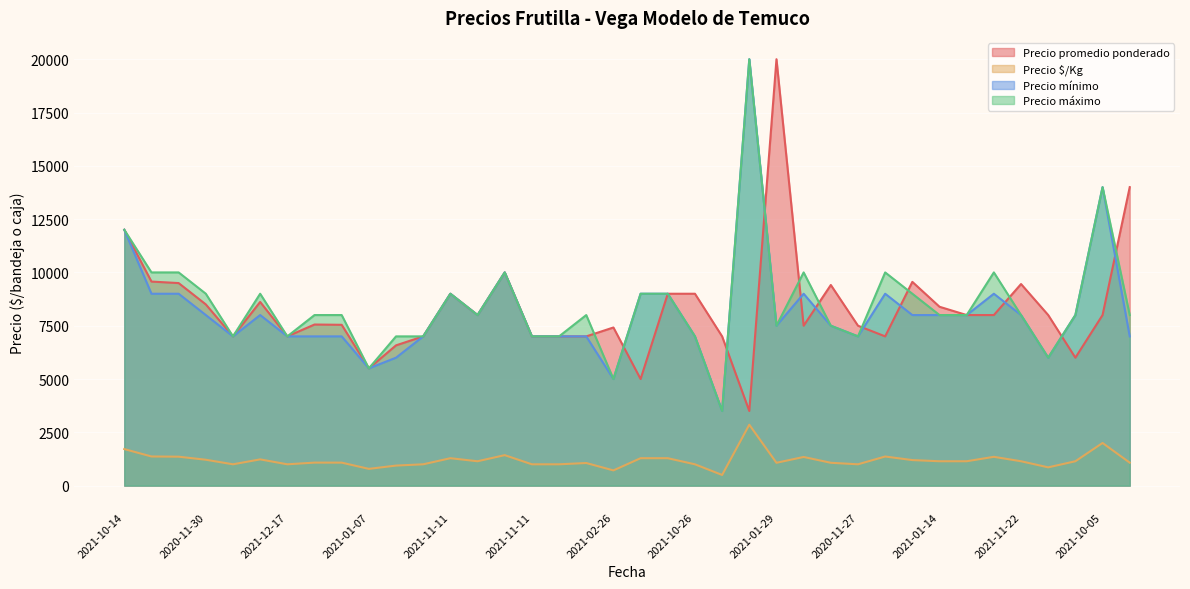

What is the sum of all Precio máximo values?

323000